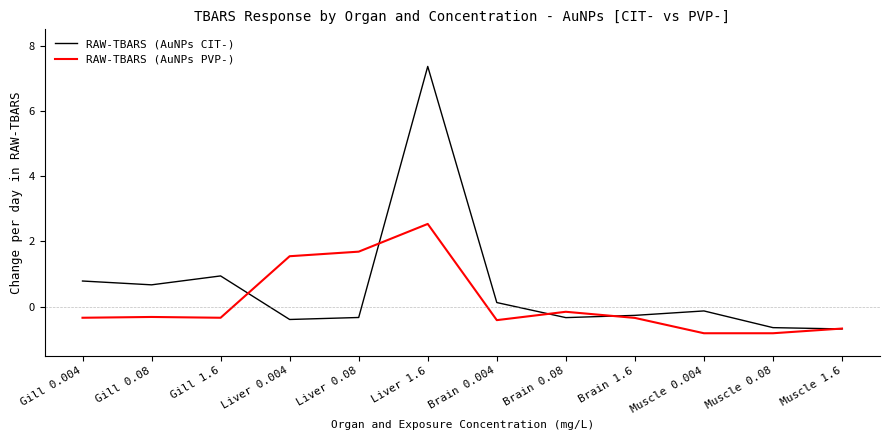

True or false: RAW-TBARS (AuNPs PVP-) and RAW-TBARS (AuNPs CIT-) cross at least once.

True